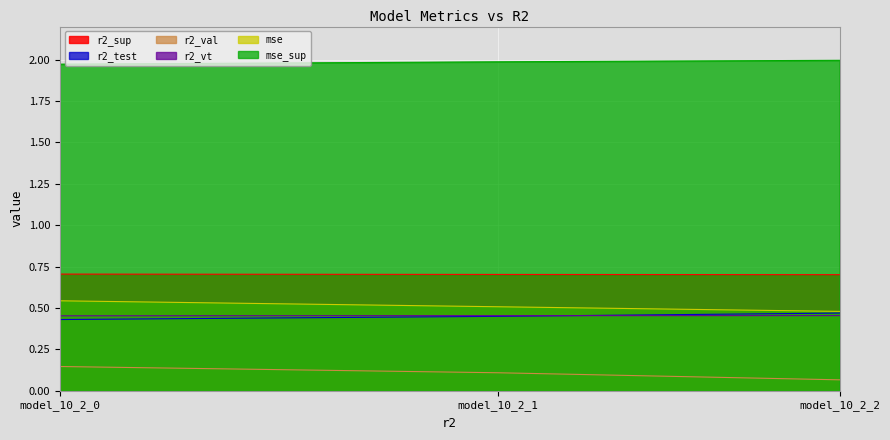

The r2_test series shows 0.3 at model_10_2_0. True or false?

False